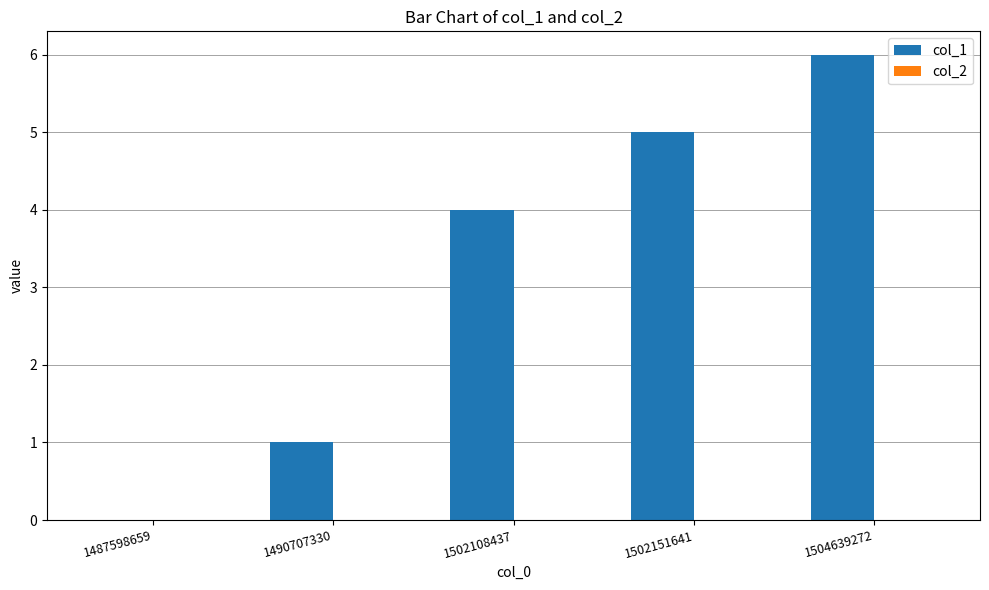

Between 1502151641 and 1504639272, which is larger?

1504639272